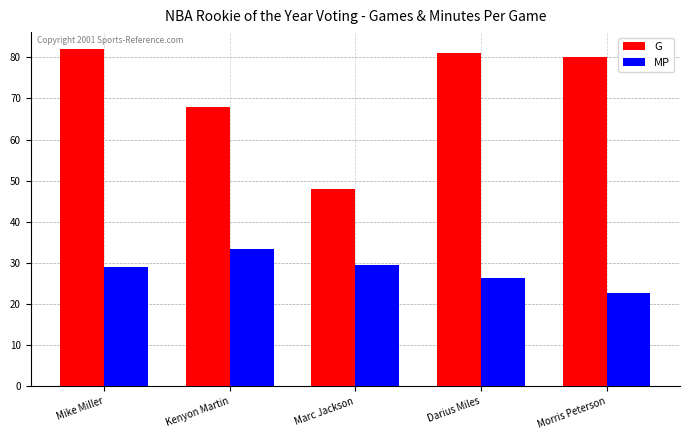

At Kenyon Martin, list the series in order from smallest to largest.

MP, G